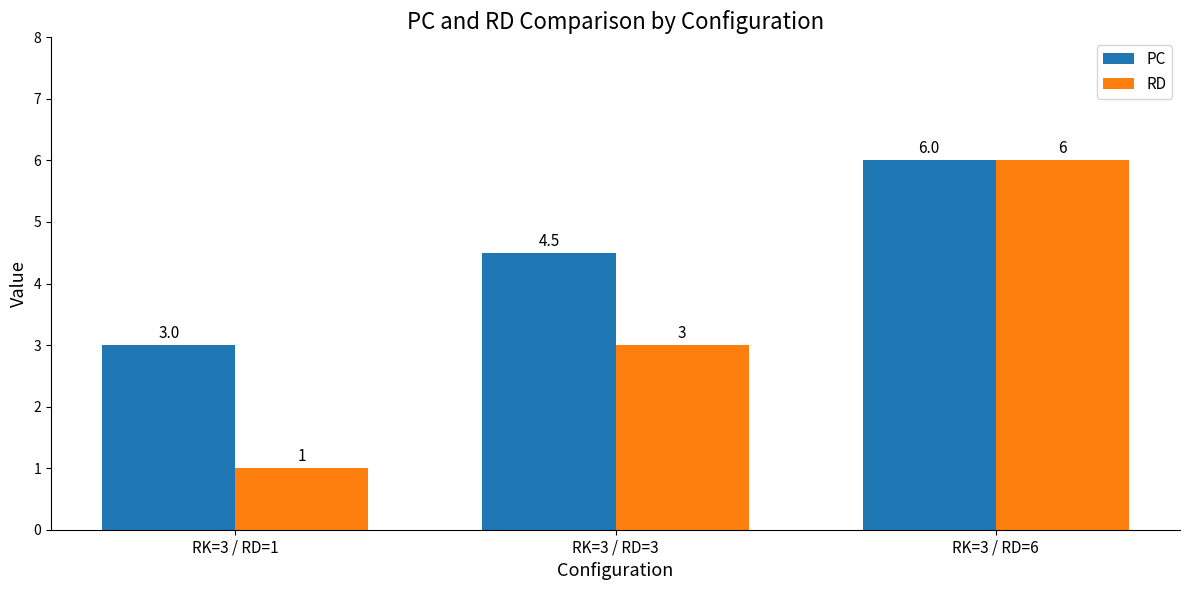

Rank the categories by PC value from highest to lowest.

RK=3 / RD=6, RK=3 / RD=3, RK=3 / RD=1